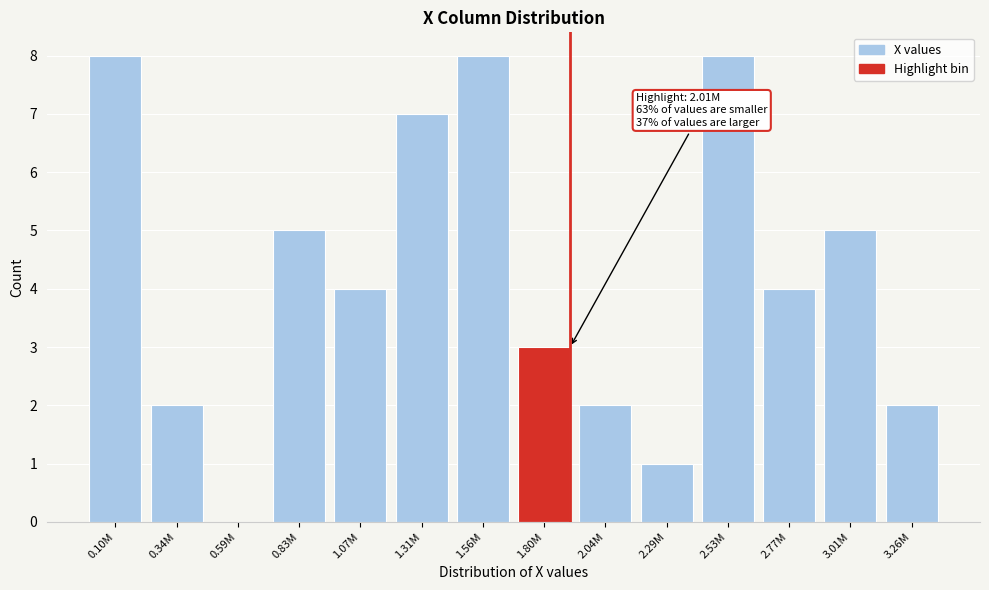

Reading right to left, what are all the values shown in this chart?

3.26M=2	3.01M=5	2.77M=4	2.53M=8	2.29M=1	2.04M=2	1.80M=3	1.56M=8	1.31M=7	1.07M=4	0.83M=5	0.59M=0	0.34M=2	0.10M=8